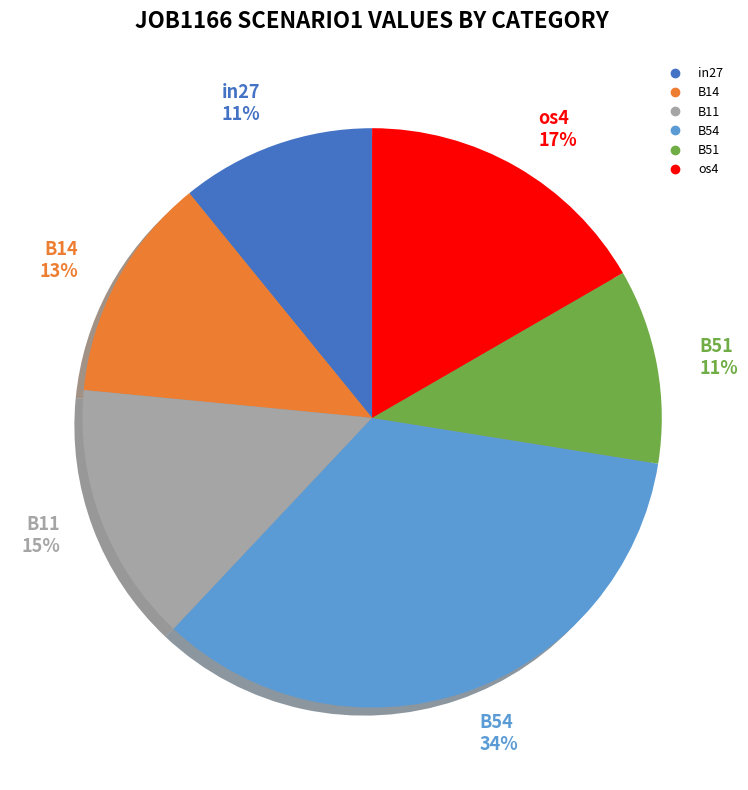

To the nearest percent, what is the average slice percentage?

17%